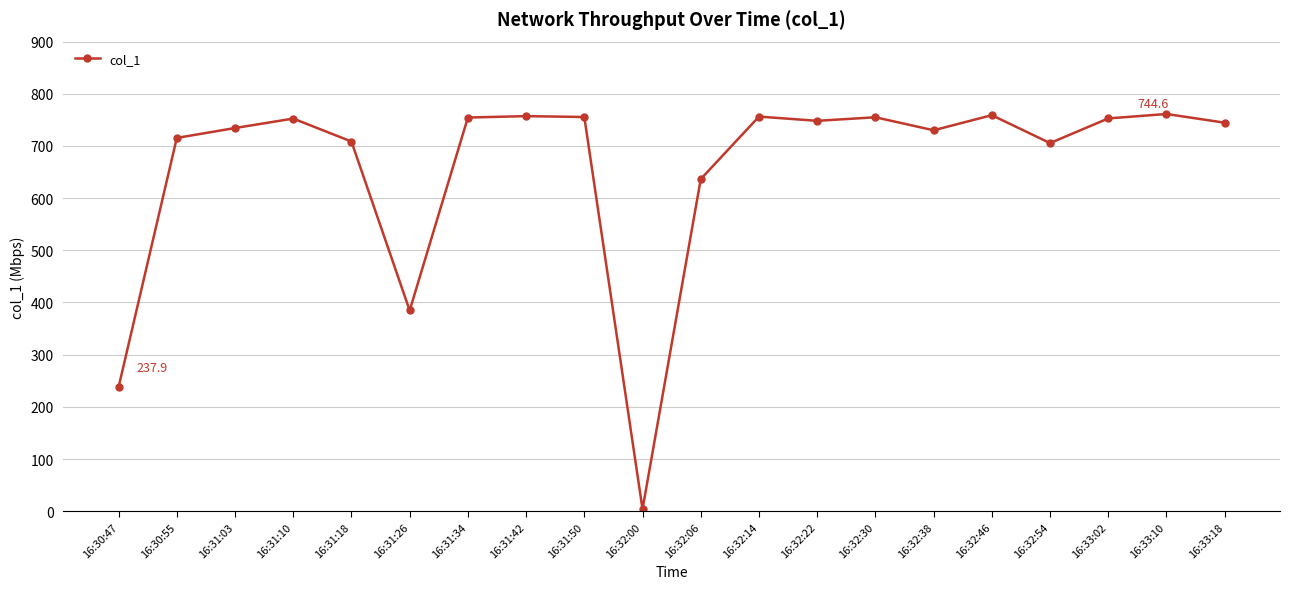

What is the greatest value displayed?

761.3